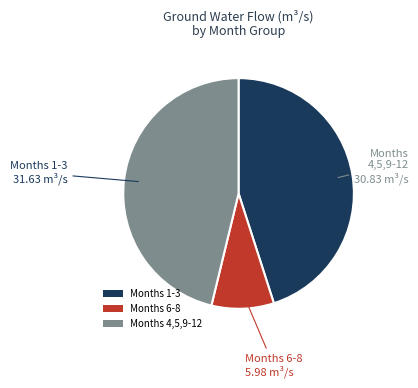

Is there any slice that represents more than half of the pie?

No